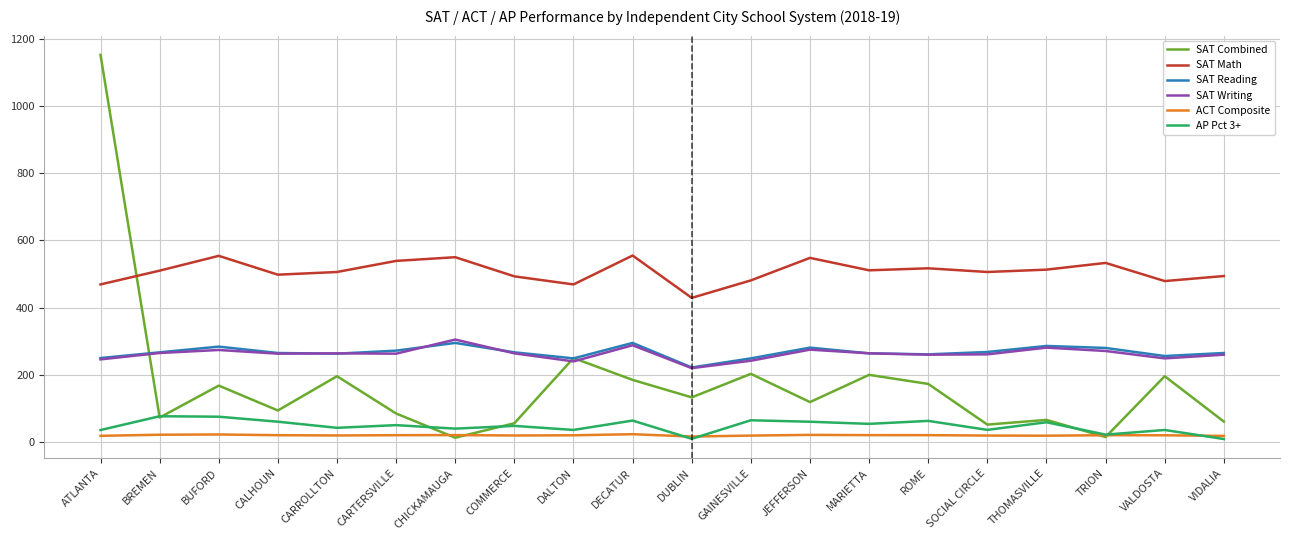

Which category has the highest value across all series?

ATLANTA